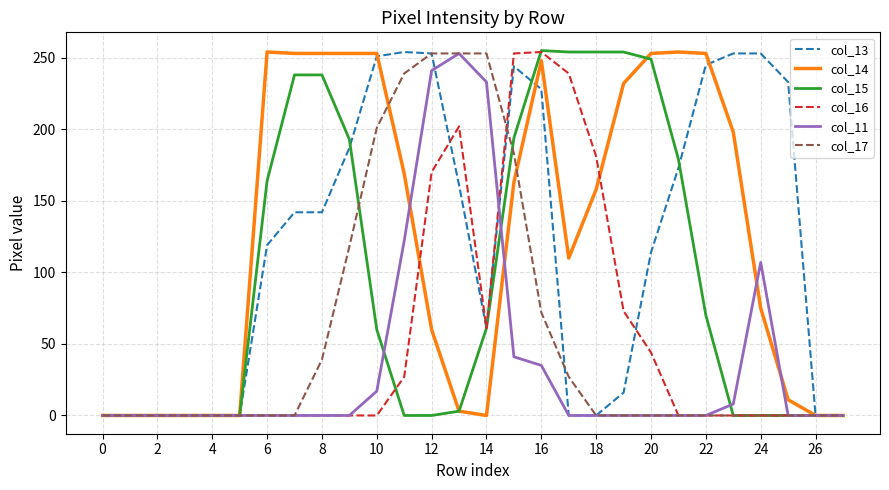

Which series has the largest total across all categories?

col_14